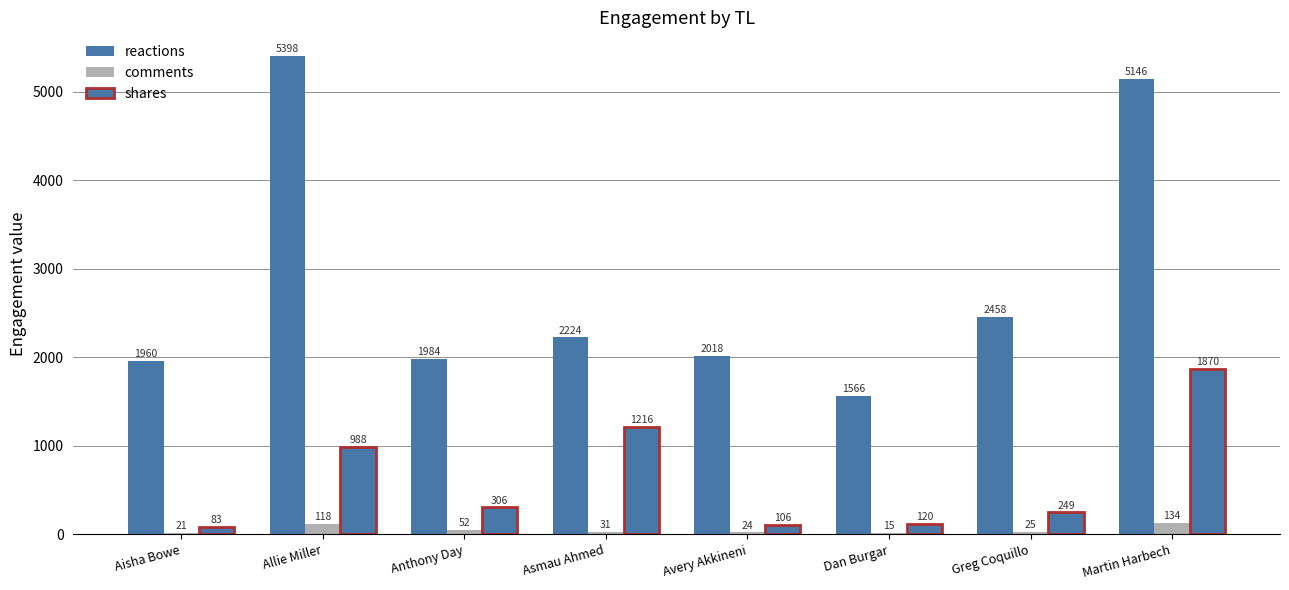

Which series has the largest total across all categories?

reactions